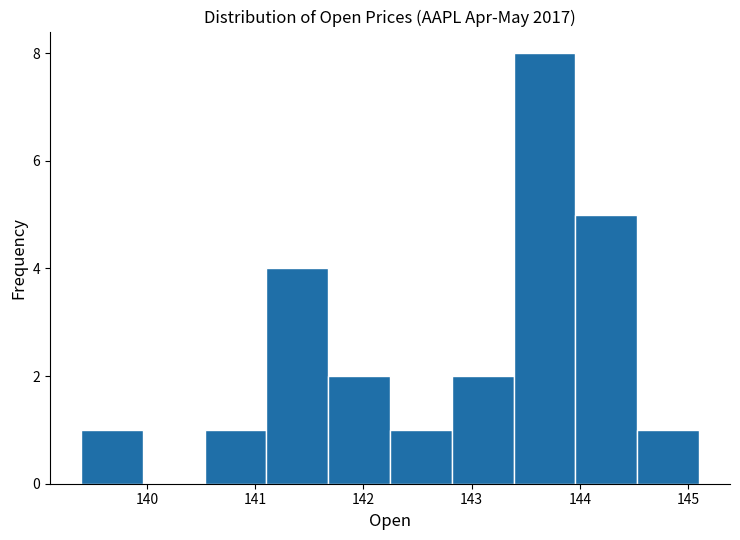

Over which range of the x-axis is the bar tallest?

143.4 to 144.0